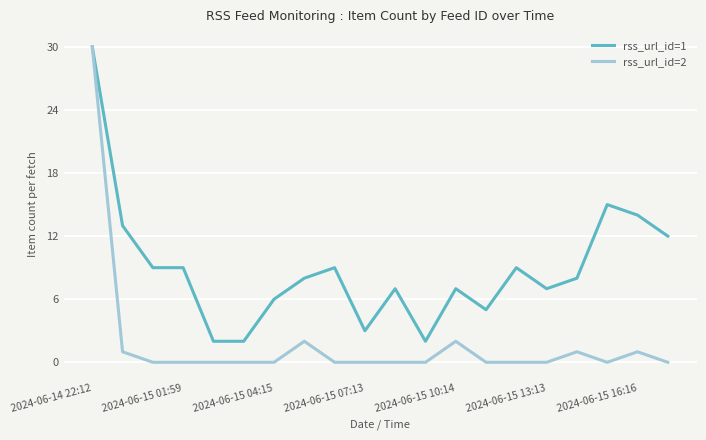

How many distinct data groups are displayed?

2